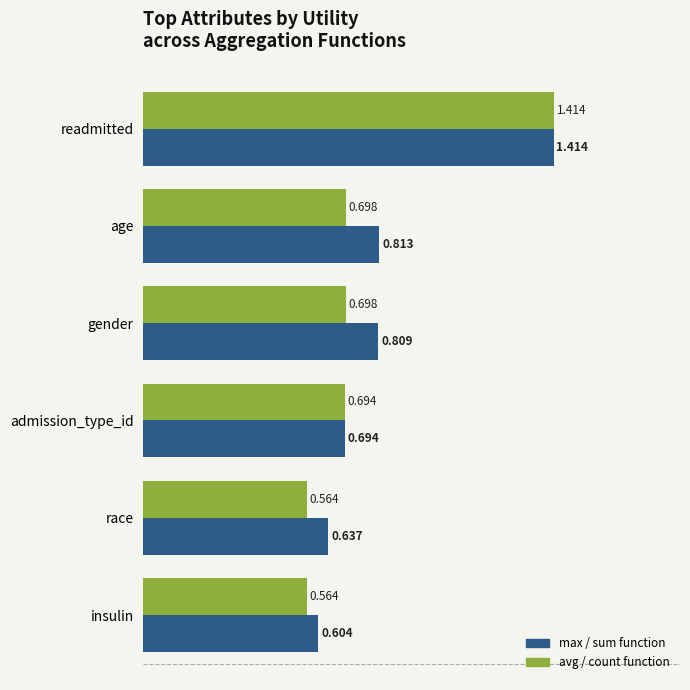

At which category is the sum across all series the highest?

readmitted